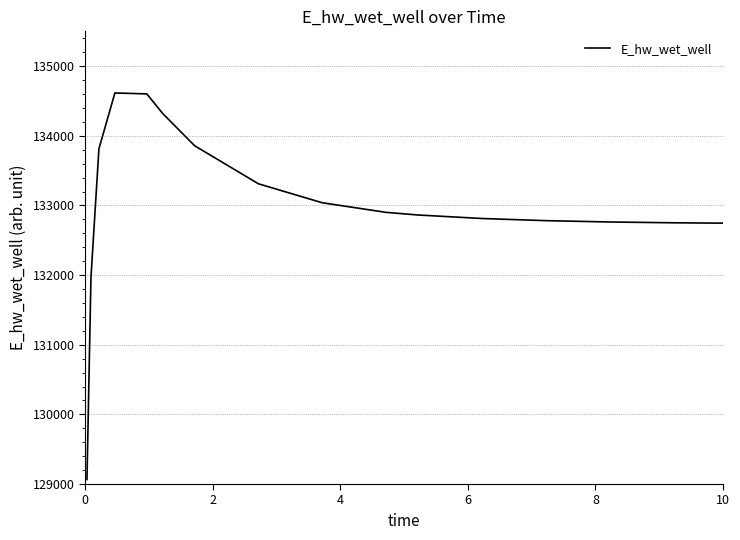

What is the greatest value displayed?

134614.9